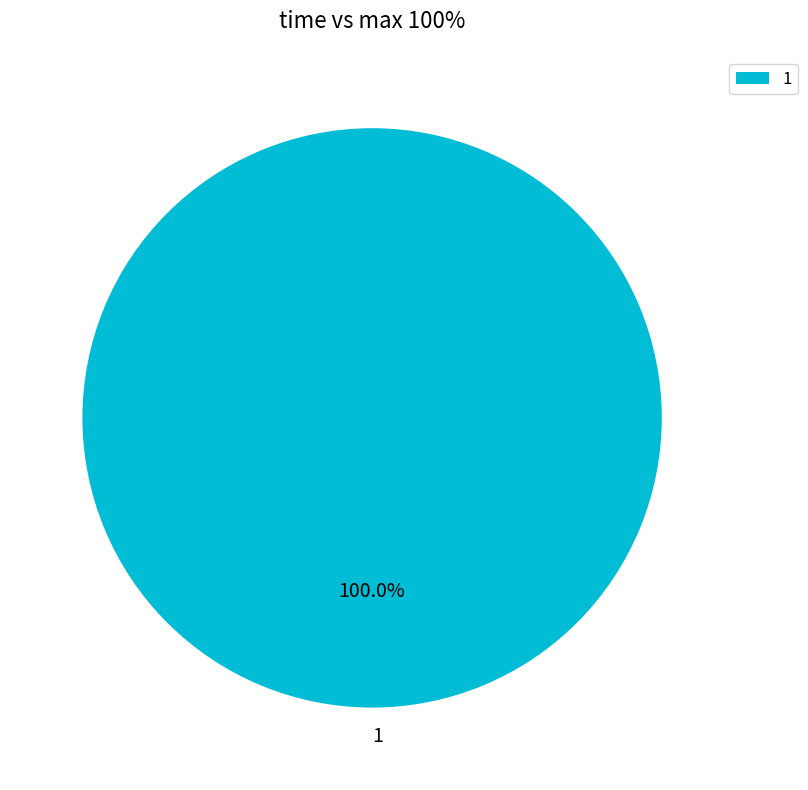

Rank the categories by value from highest to lowest.

1